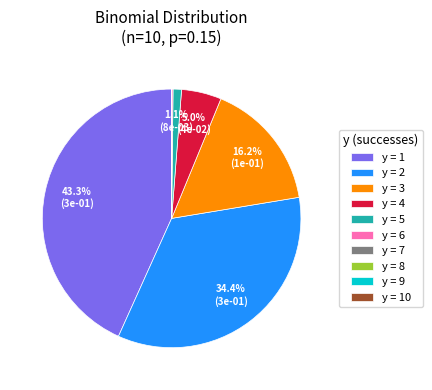

Which category has the biggest portion of the pie?

y = 1